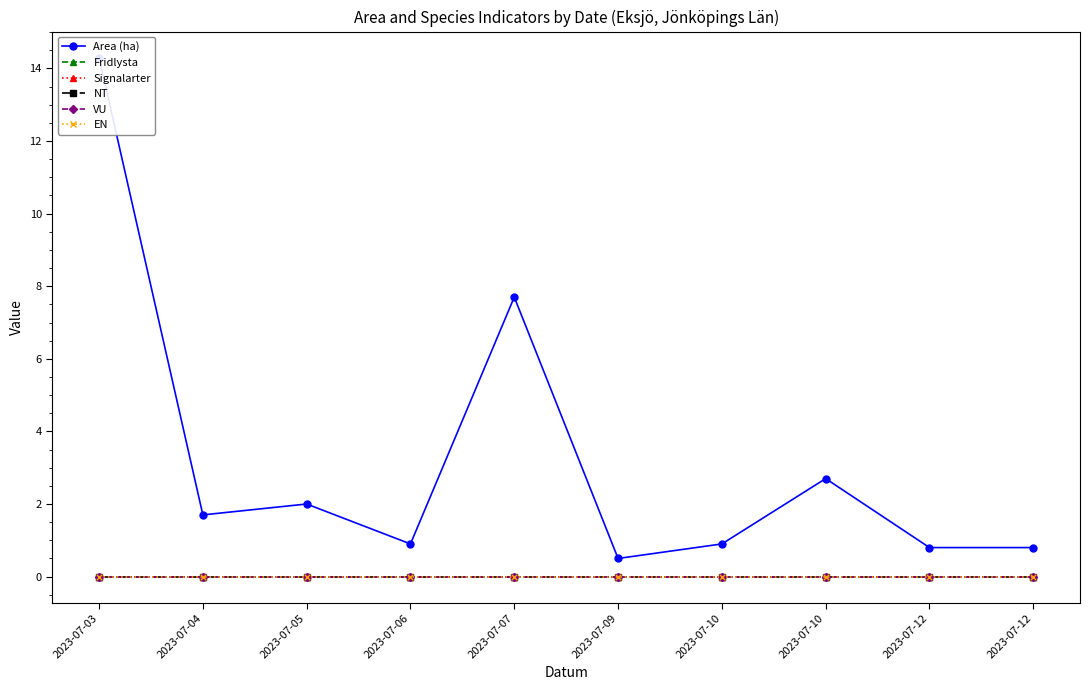

True or false: NT and Area (ha) intersect in this chart.

False